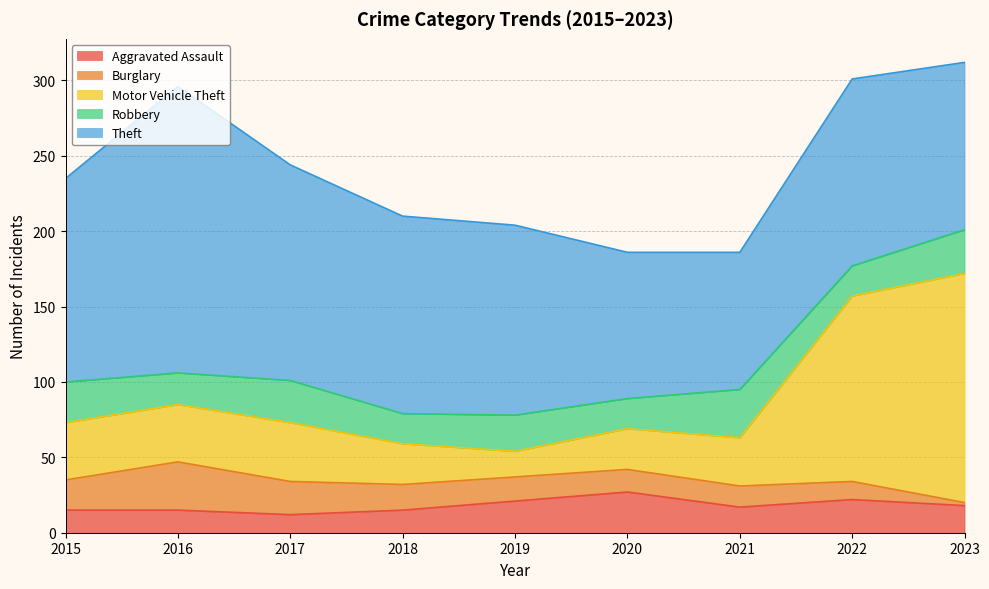

What is the maximum value shown in the chart?

190